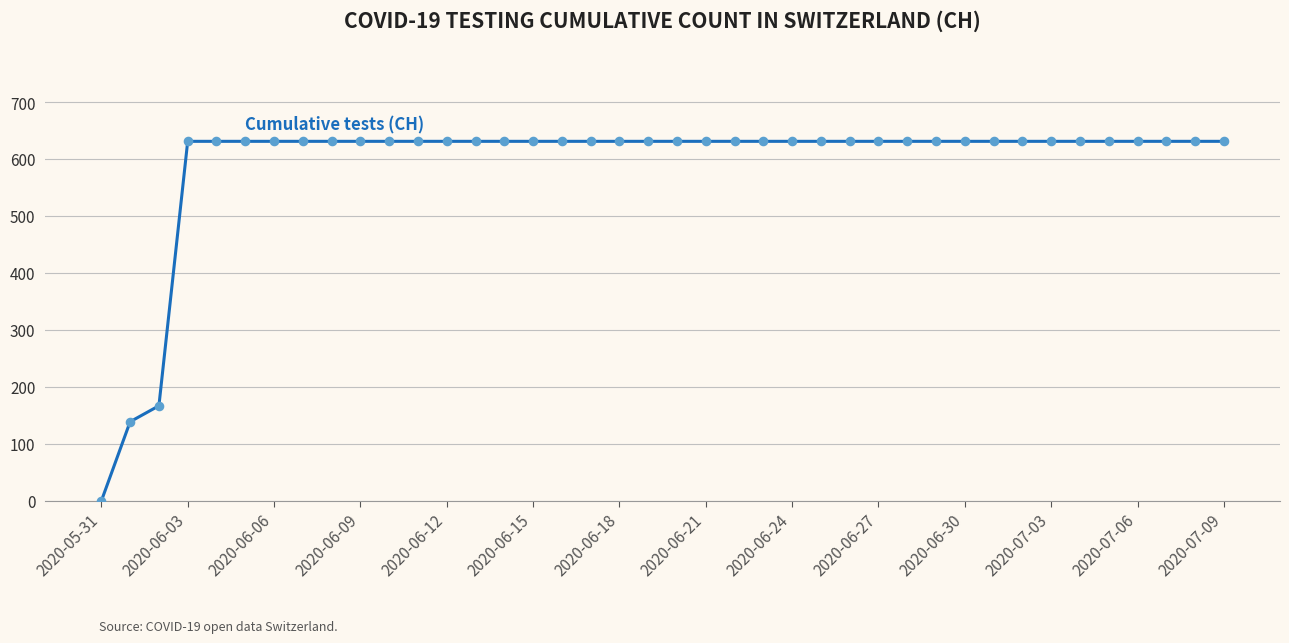

What is the difference between the maximum and minimum values?

631